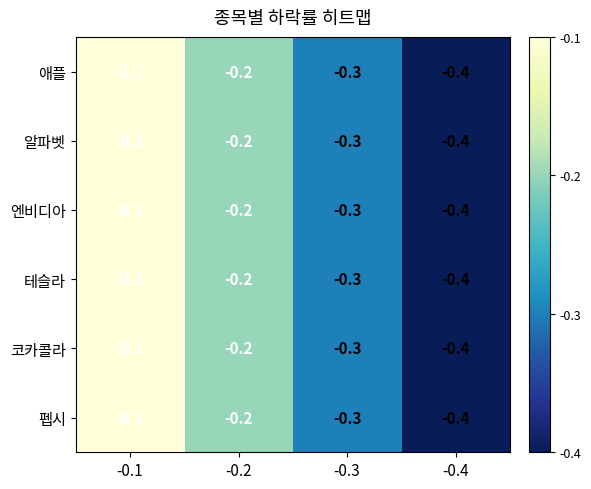

What is the sum of the 코카콜라 values at -0.1 and -0.2?

-0.3